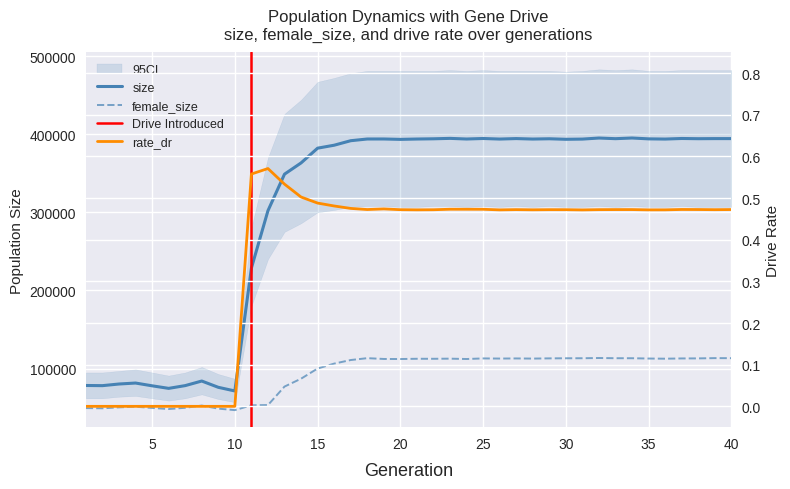

Reading left to right, extract all data points from this chart.

size: 78368.0	78148.0	80251.0	81490.0	77950.0	74678.0	78195.0	84066.0	76018.0	71354.0	228621.0	302034.0	348825.0	363197.0	382096.0	385874.0	391642.0	393828.0	393853.0	393342.0	393801.0	394087.0	394630.0	393818.0	394475.0	393757.0	394370.0	393763.0	394128.0	393447.0	393715.0	395071.0	394245.0	395104.0	394004.0	393747.0	394481.0	394207.0	394334.0	394333.0
female_size: 49466.0	49155.0	50377.0	51173.0	49648.0	48213.0	49823.0	52649.0	48749.0	46822.0	53007.0	53300.0	76954.0	87053.0	100064.0	106350.0	110939.0	113323.0	112314.0	112218.0	112555.0	112536.0	112702.0	112254.0	112998.0	112830.0	112969.0	112795.0	113060.0	113193.0	113227.0	113518.0	113257.0	113234.0	112855.0	112651.0	112966.0	113036.0	113380.0	113311.0
rate_dr: 0.0	0.0	0.0	0.0	0.0	0.0	0.0	0.0	0.0	0.0	0.6	0.6	0.5	0.5	0.5	0.5	0.5	0.5	0.5	0.5	0.5	0.5	0.5	0.5	0.5	0.5	0.5	0.5	0.5	0.5	0.5	0.5	0.5	0.5	0.5	0.5	0.5	0.5	0.5	0.5